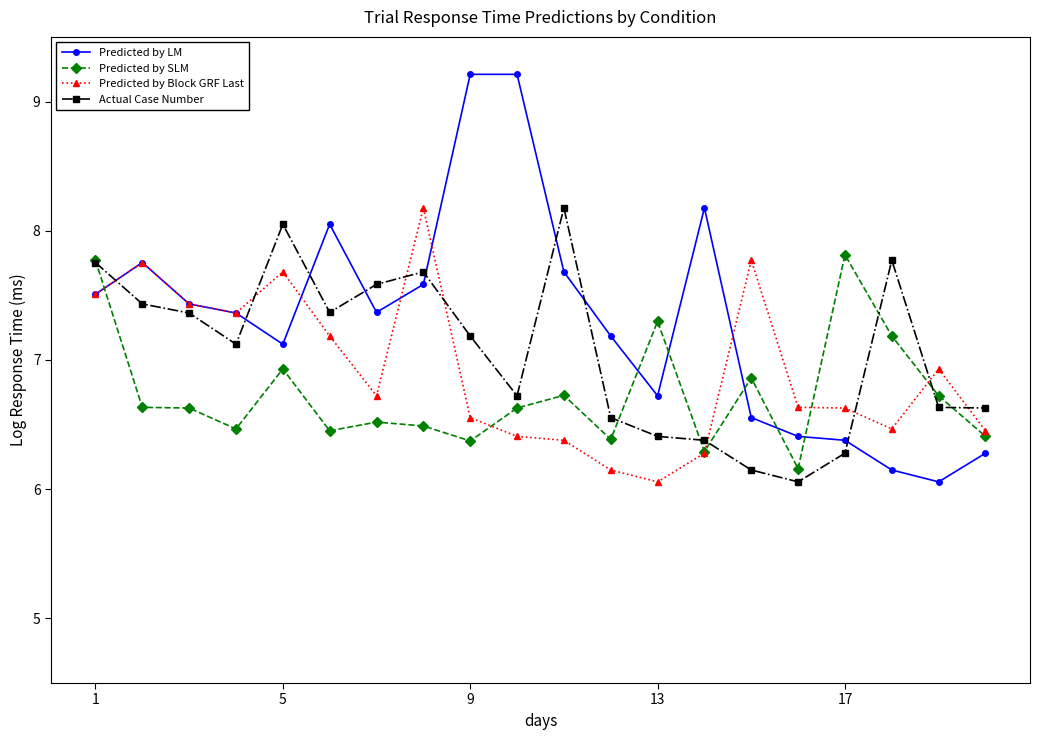

True or false: Actual Case Number has more than 2 interior local peaks.

True